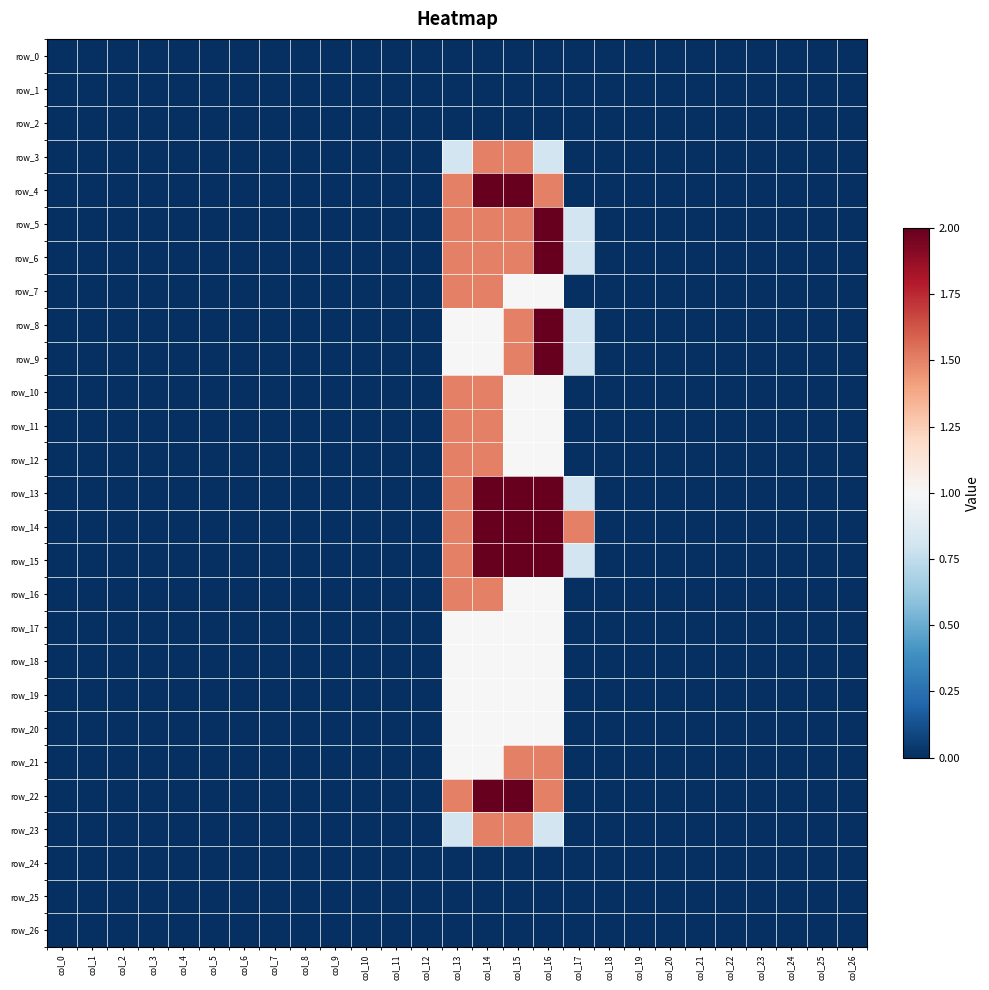

How many positive values does the row_4 series have?

4